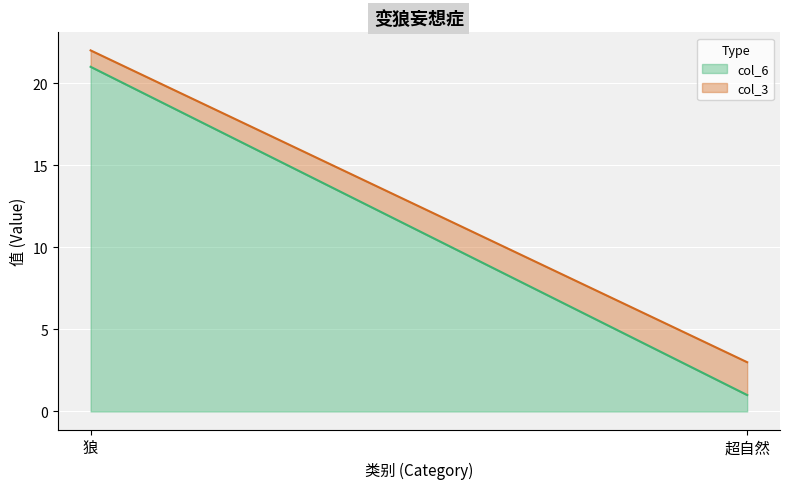

What is the approximate value of col_3 line at 狼?

22